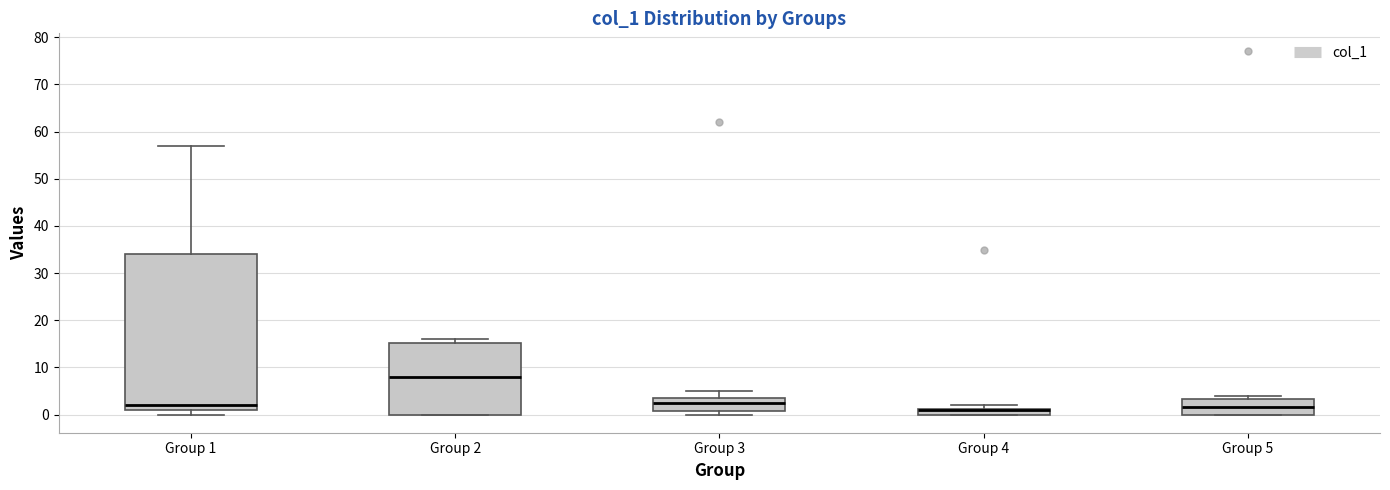

Where is the upper edge of the box for Group 2 on the y-axis? The values are not printed on the chart, so give them approximately, as read against the axis.

15